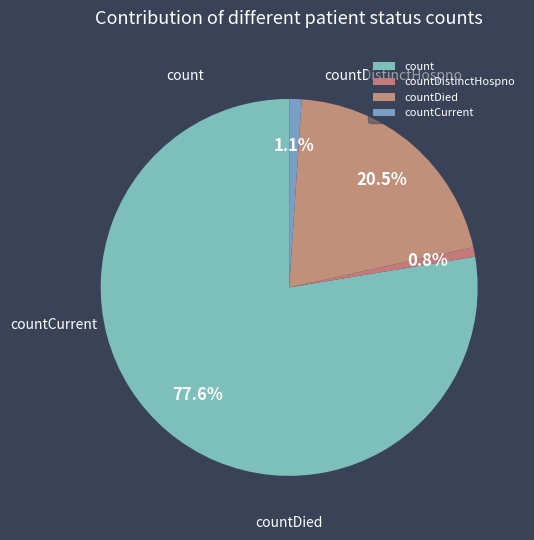

What is the change in value from countDistinctHospno to countDied?

+242